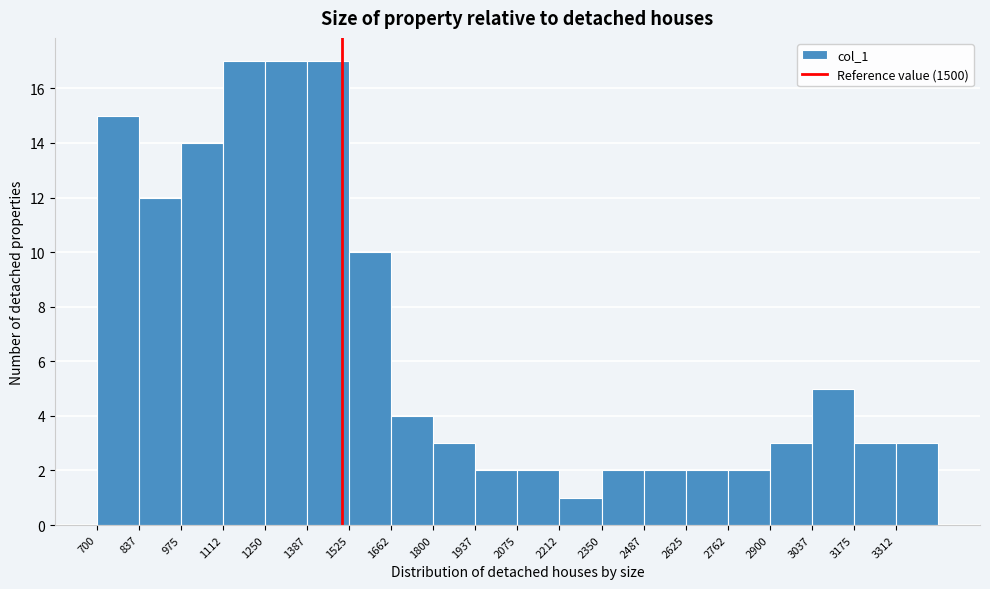

Reading left to right, transcribe this chart: for each bar, give the range it covers on the x-axis and its height. Neither the bar edges nor the heights are printed on the chart, so give them approximately, as read against the axes.

700 to 840: 15
840 to 980: 12
980 to 1120: 14
1120 to 1260: 17
1260 to 1380: 17
1380 to 1520: 17
1520 to 1660: 10
1660 to 1800: 4
1800 to 1940: 3
1940 to 2080: 2
2080 to 2220: 2
2220 to 2360: 1
2360 to 2480: 2
2480 to 2620: 2
2620 to 2760: 2
2760 to 2900: 2
2900 to 3040: 3
3040 to 3180: 5
3180 to 3320: 3
3320 to 3460: 3